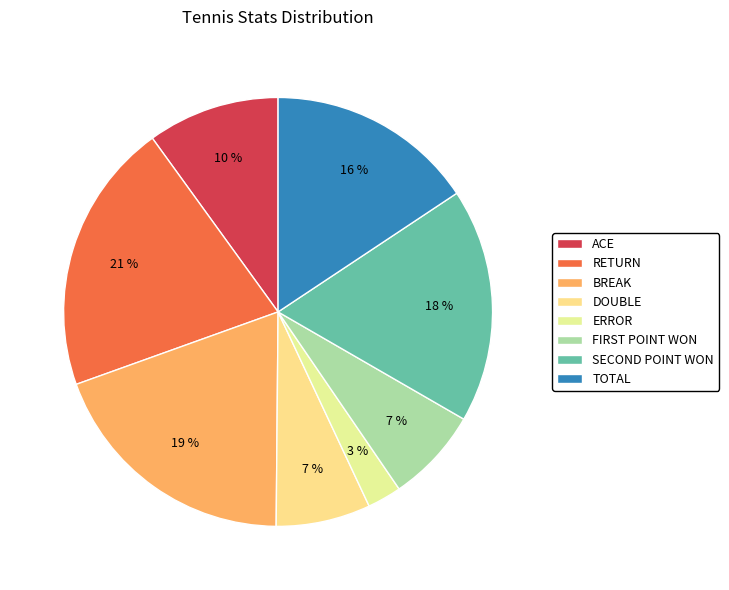

Is there a majority slice in this chart?

No